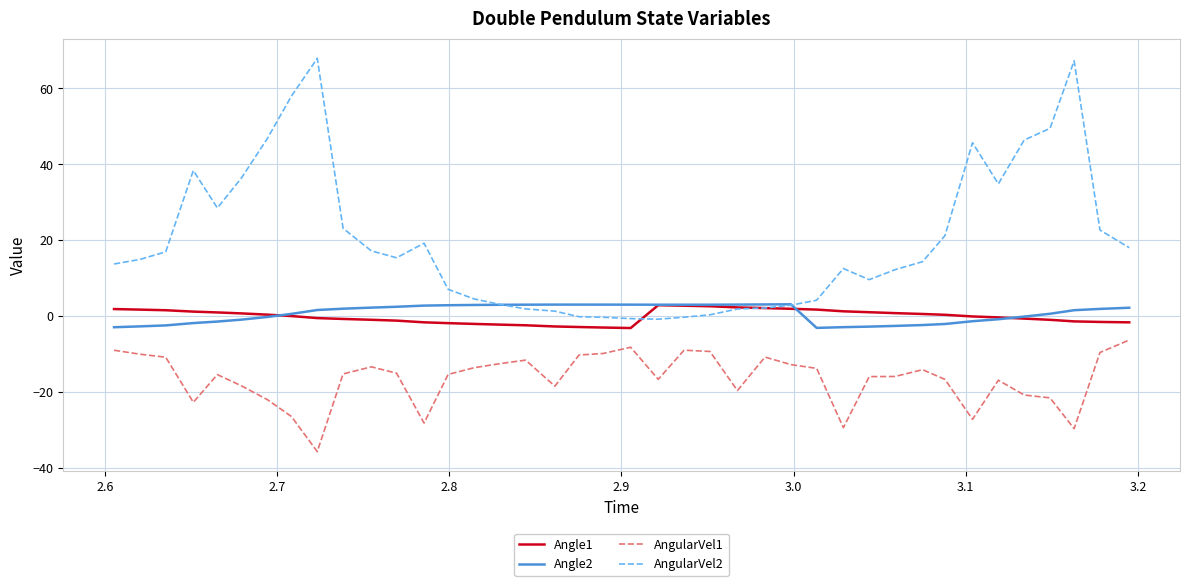

Which series has the largest range (max minus min)?

AngularVel2